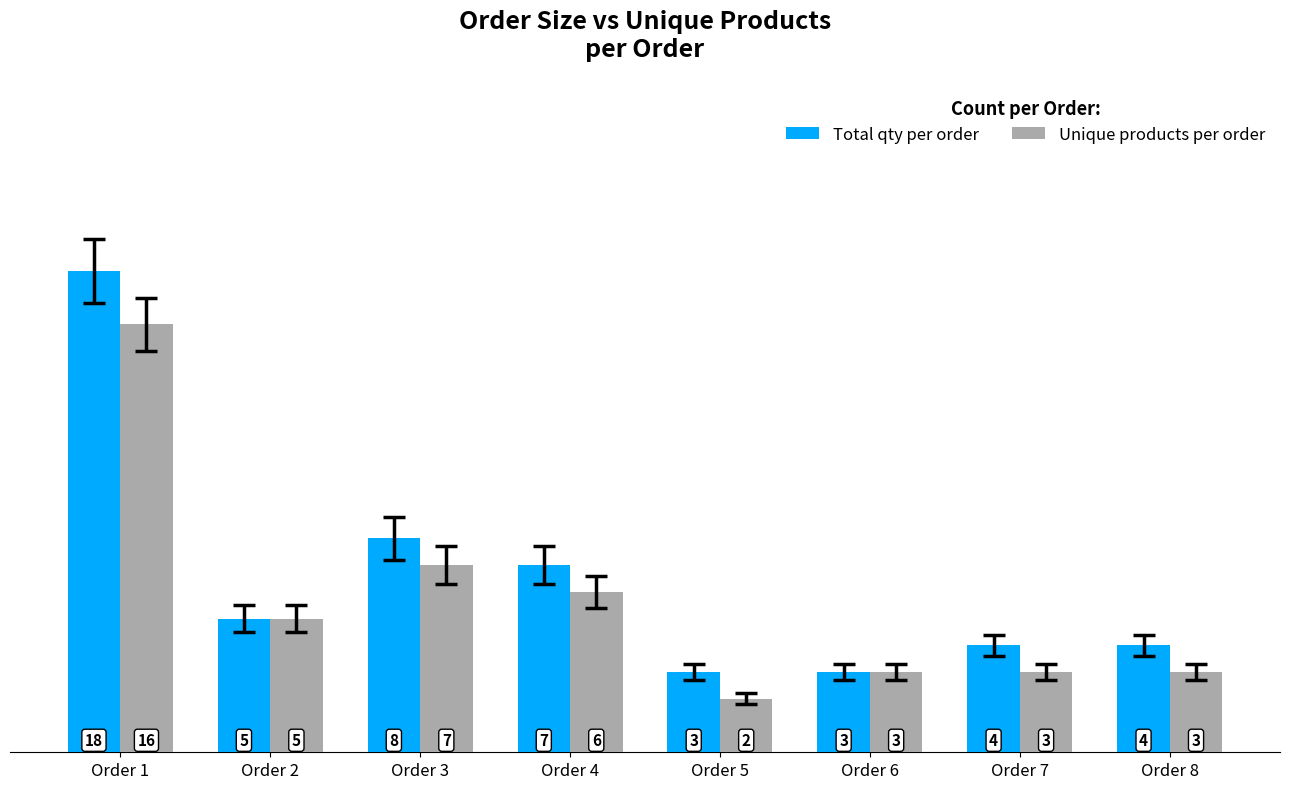

What is the value of the Unique products per order bar at the 8th from the left?

3